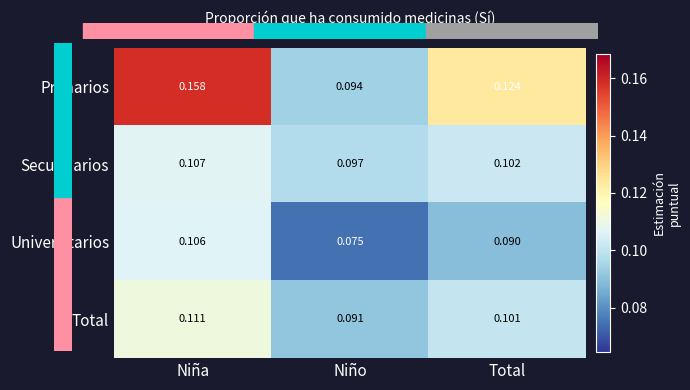

Which label corresponds to the smallest value in the chart?

Niño